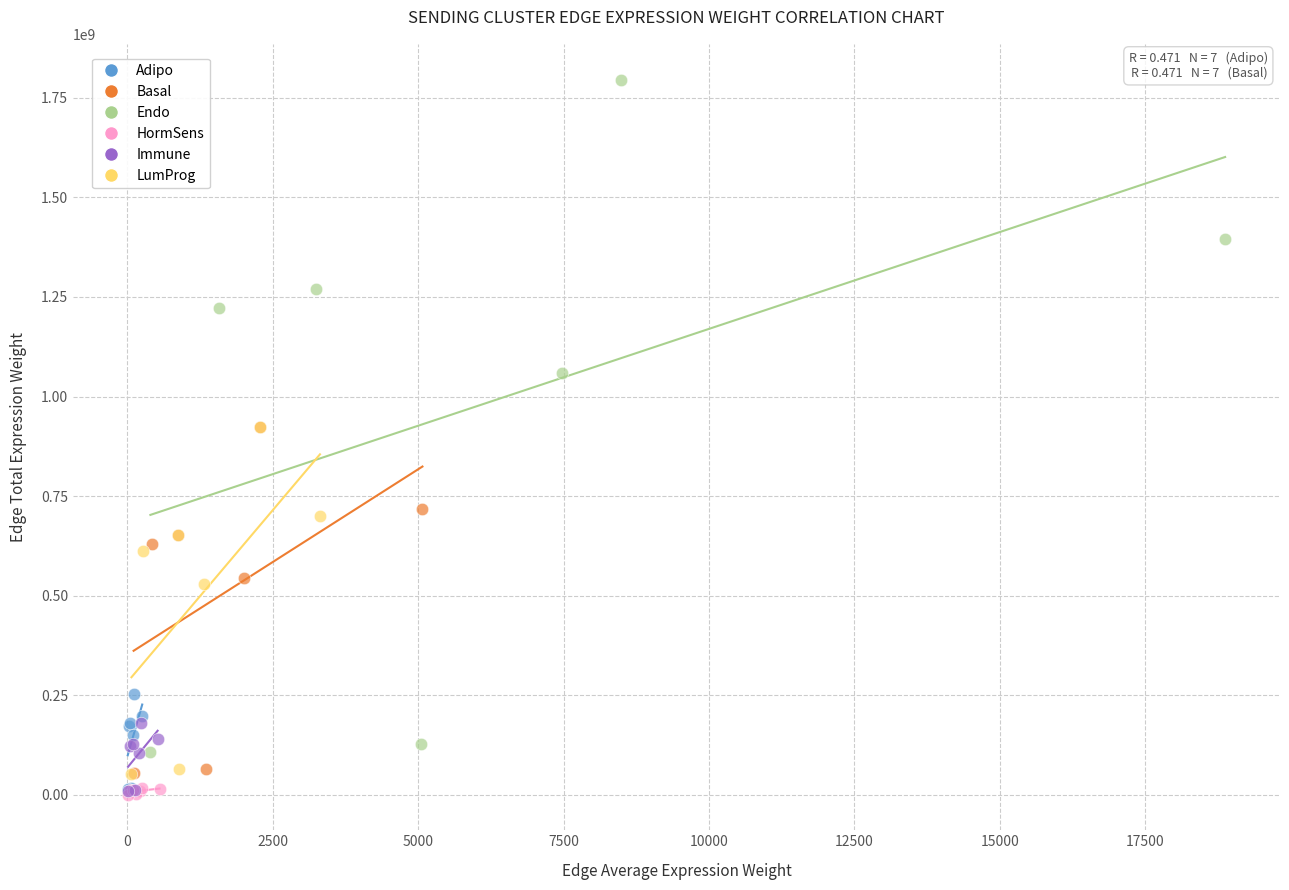

Which series has the largest Y range (max minus min)?

Endo